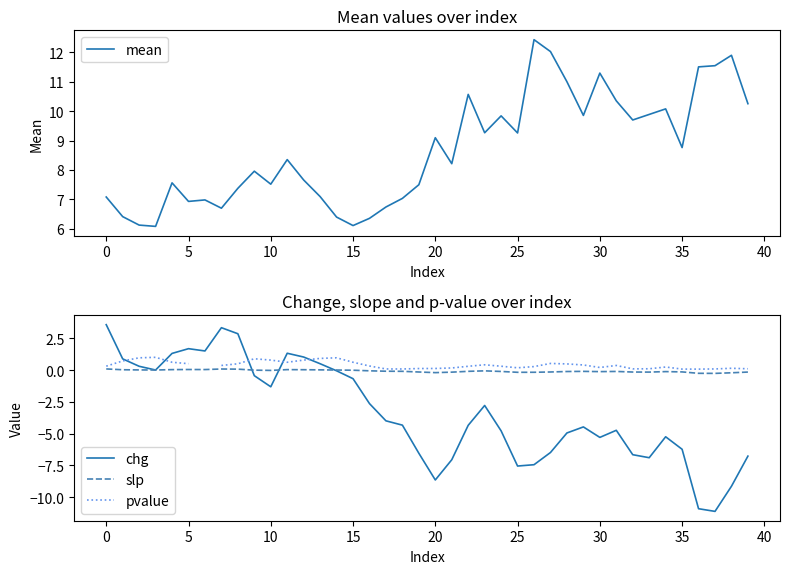

Where is slp nearest to the value 0?

10